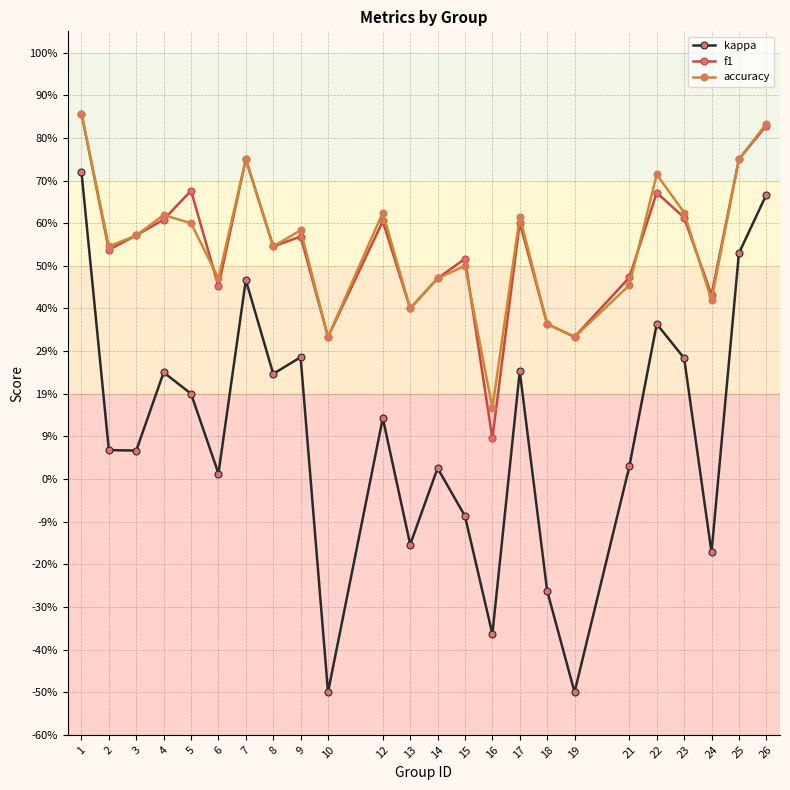

True or false: f1 has more than 2 interior local peaks.

True